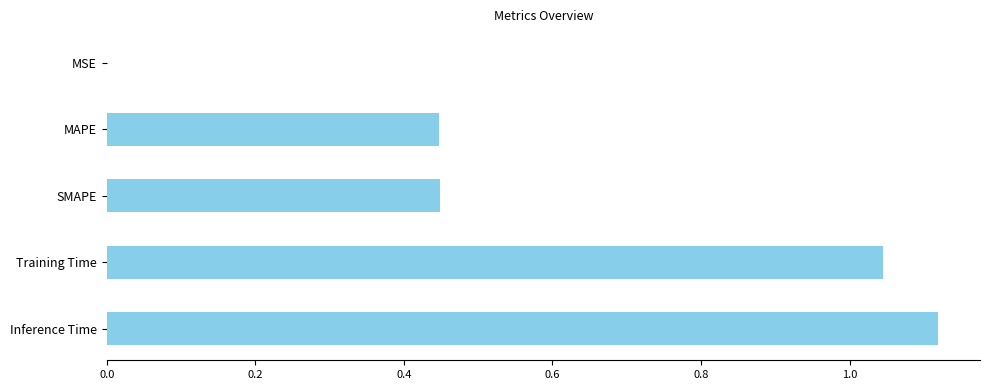

True or false: the data shows 0.2 at SMAPE.

False